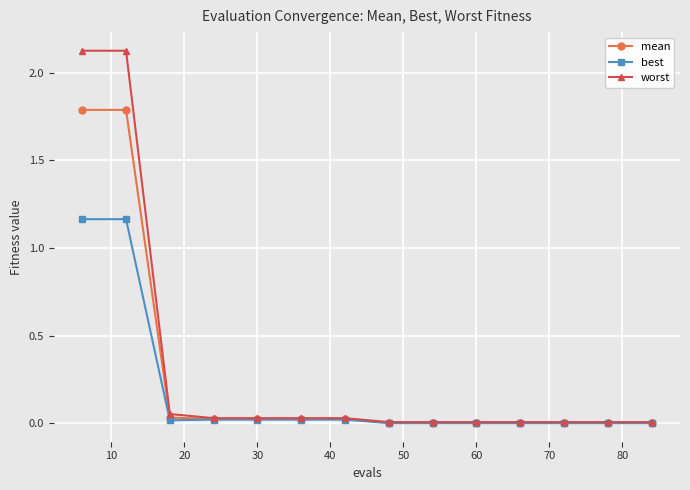

Rank the series by their maximum value, from lowest to highest.

best, mean, worst